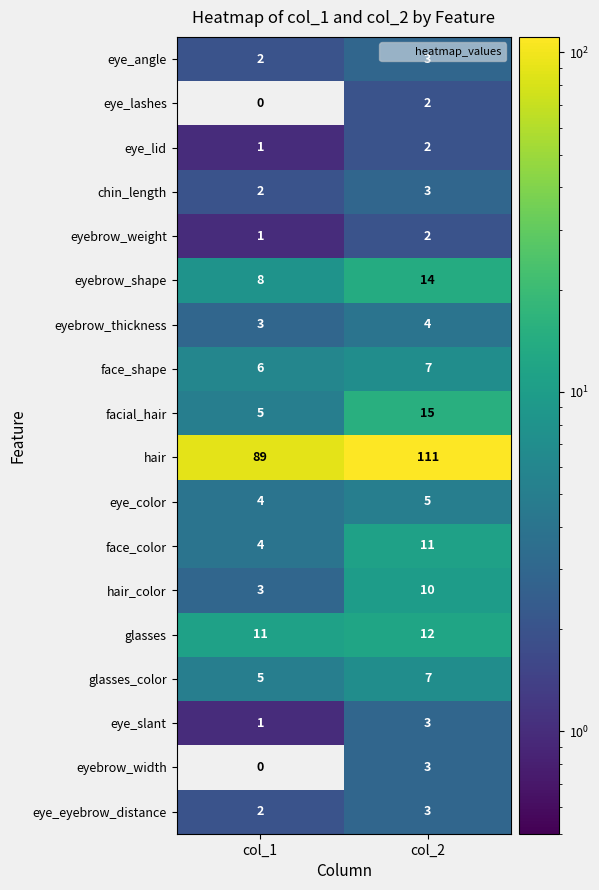

What is the sum of the eye_color values at col_1 and col_2?

9